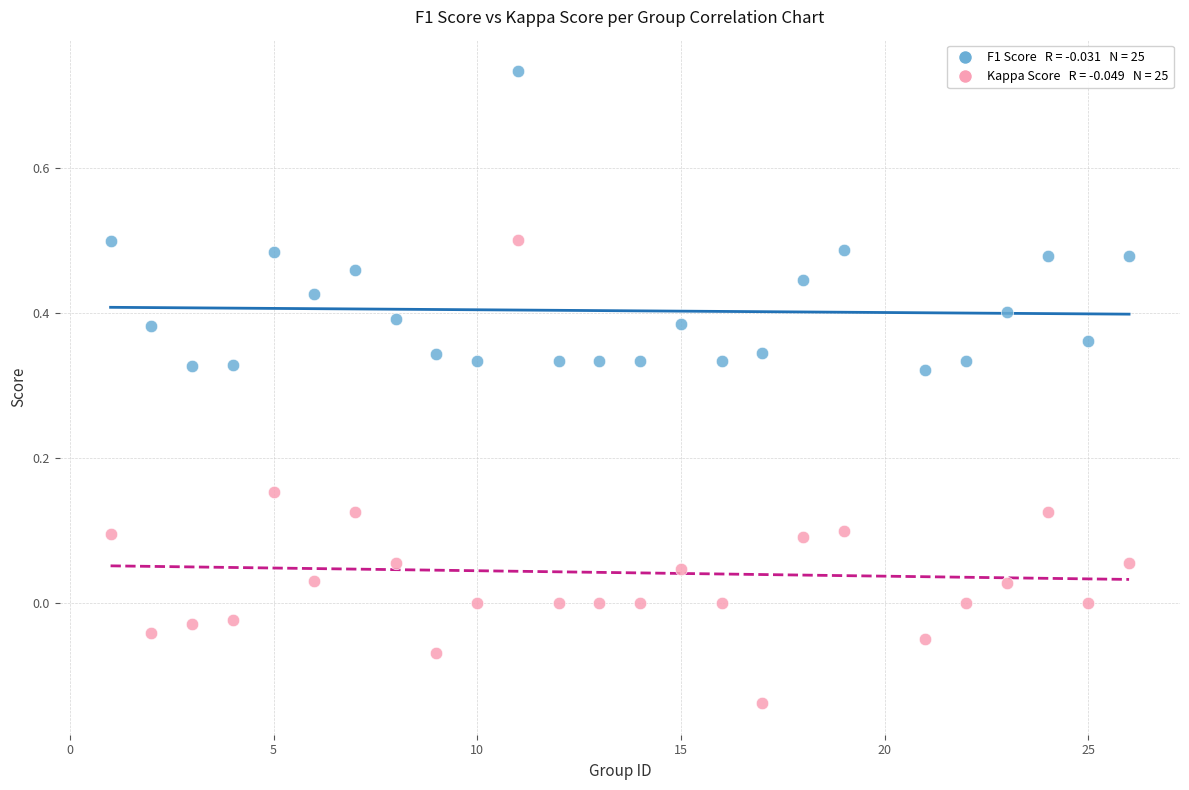

Across all data points, what is the range of X values (max minus min)?

25.0